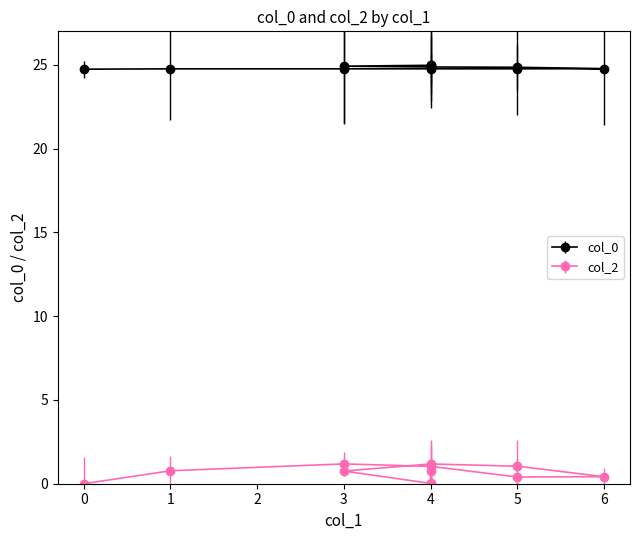

What is the difference between the maximum and second lowest values?

0.2